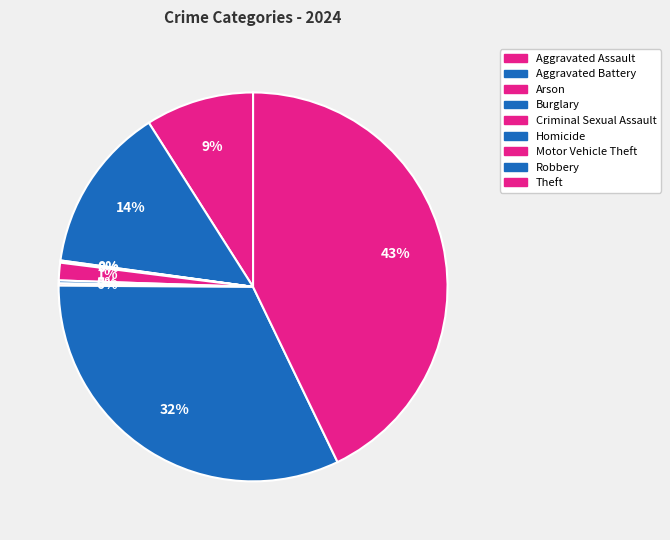

What is the ratio of the value at Aggravated Assault to the value at Criminal Sexual Assault?

6.2